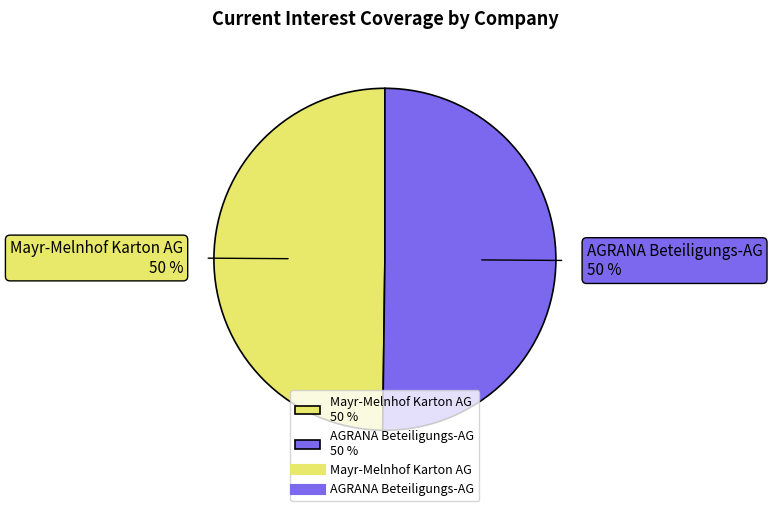

To the nearest percent, what percentage of the pie is AGRANA Beteiligungs-AG 50 %?

50%